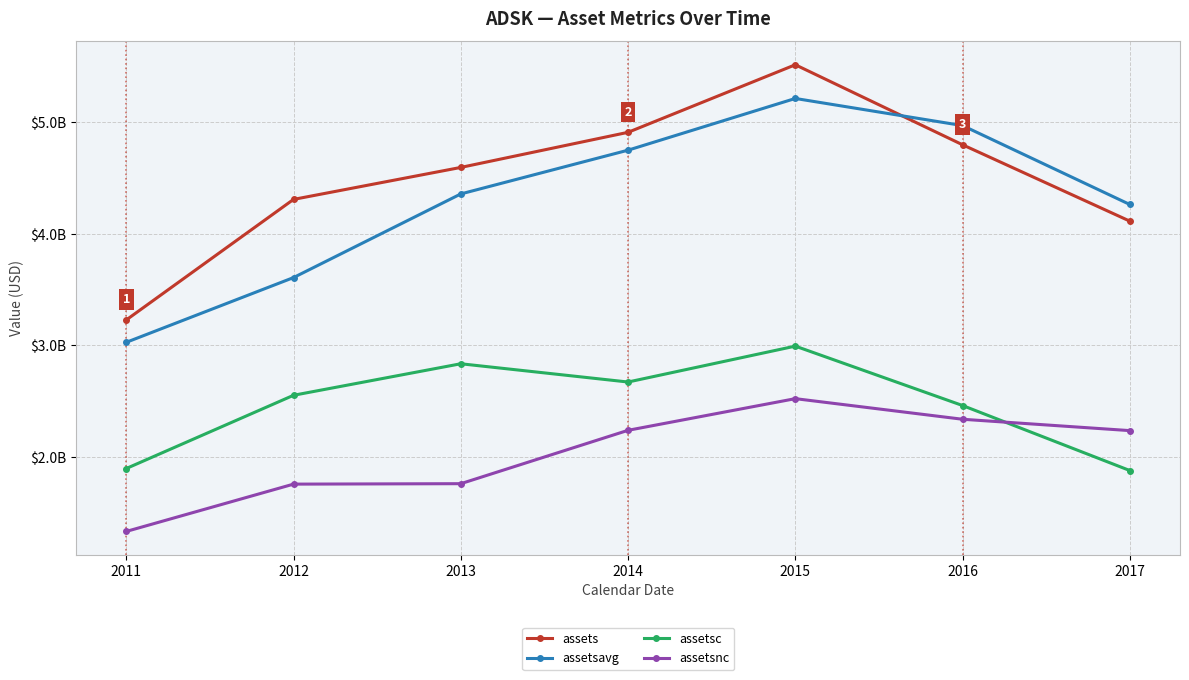

Where is assetsnc nearest to the value 1927050000?

2013